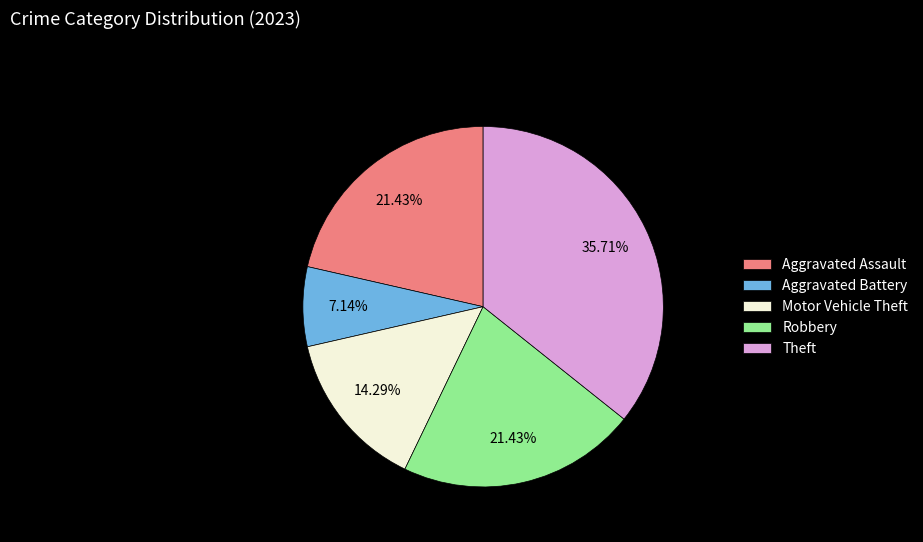

Does Motor Vehicle Theft account for over 50% of the chart?

No